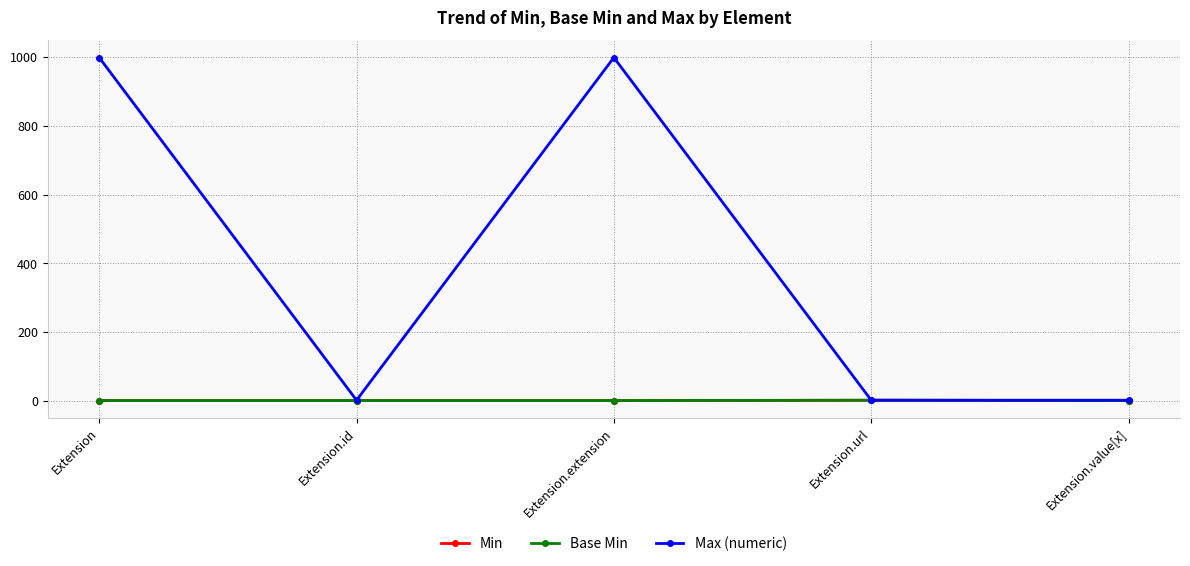

What is the total value across all series at Extension.url?

3